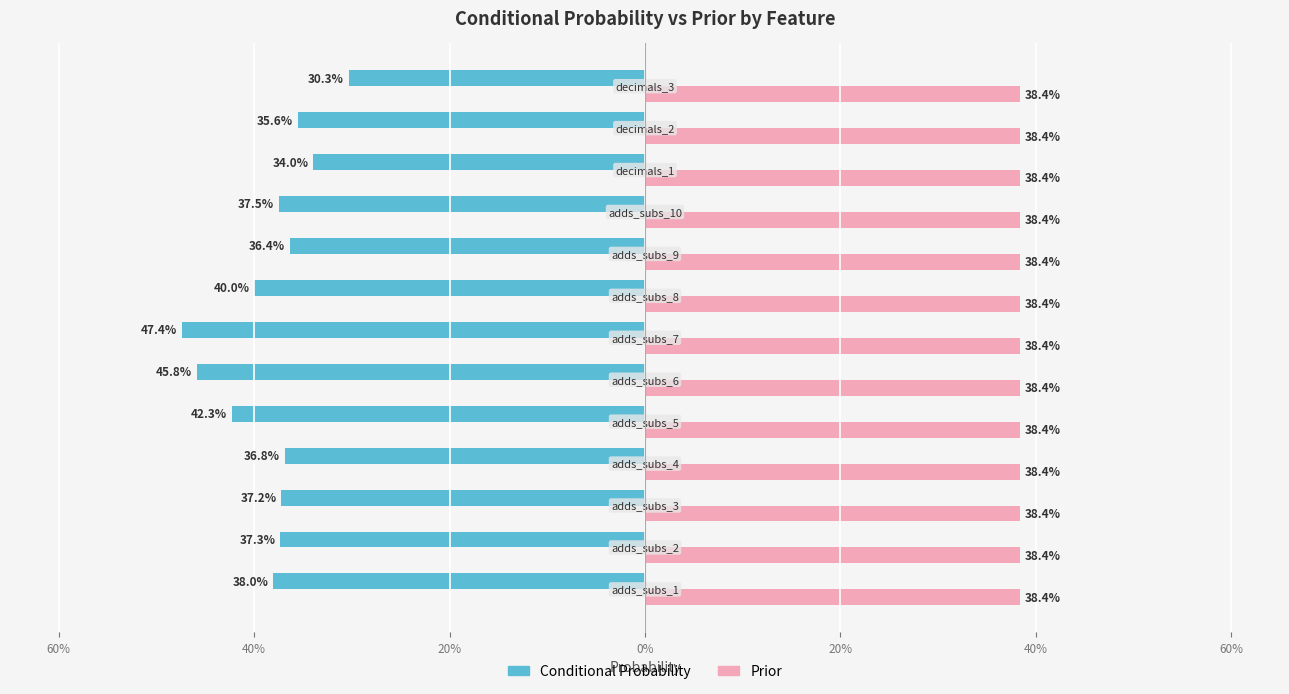

What are all the series names shown in the legend?

Conditional Probability, Prior